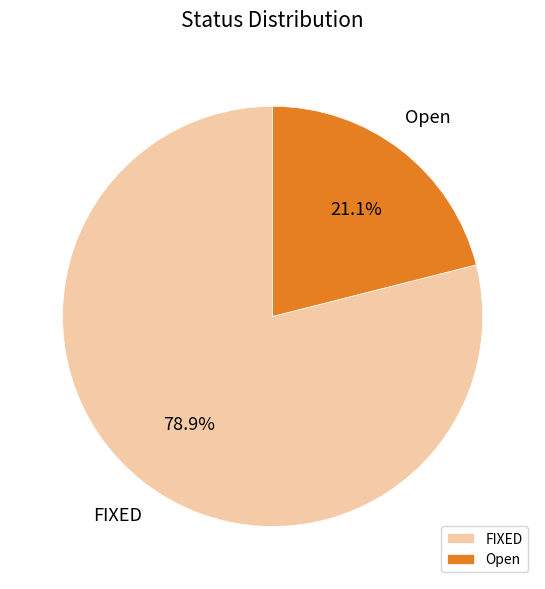

True or false: Open accounts for 8% of the total.

False